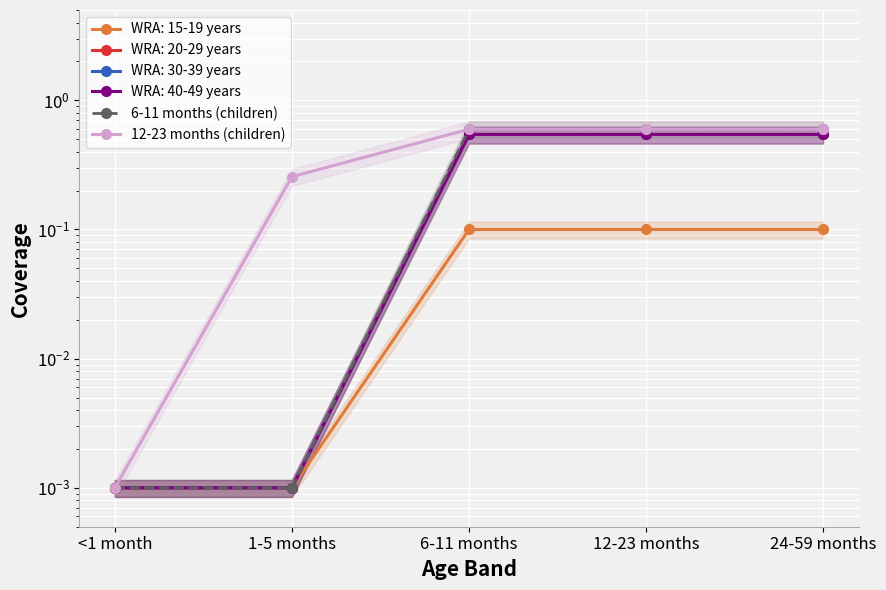

What is the label of the 5th point from the left?

24-59 months